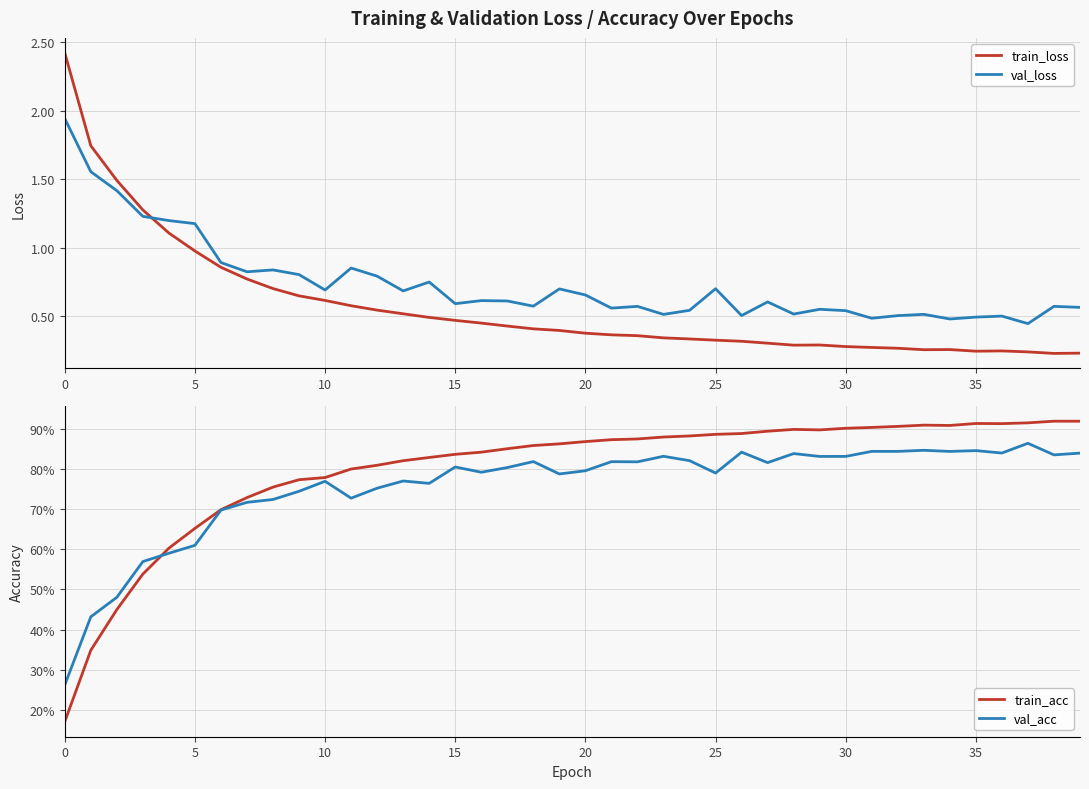

True or false: val_loss has a value of 0.8 at 28.

False